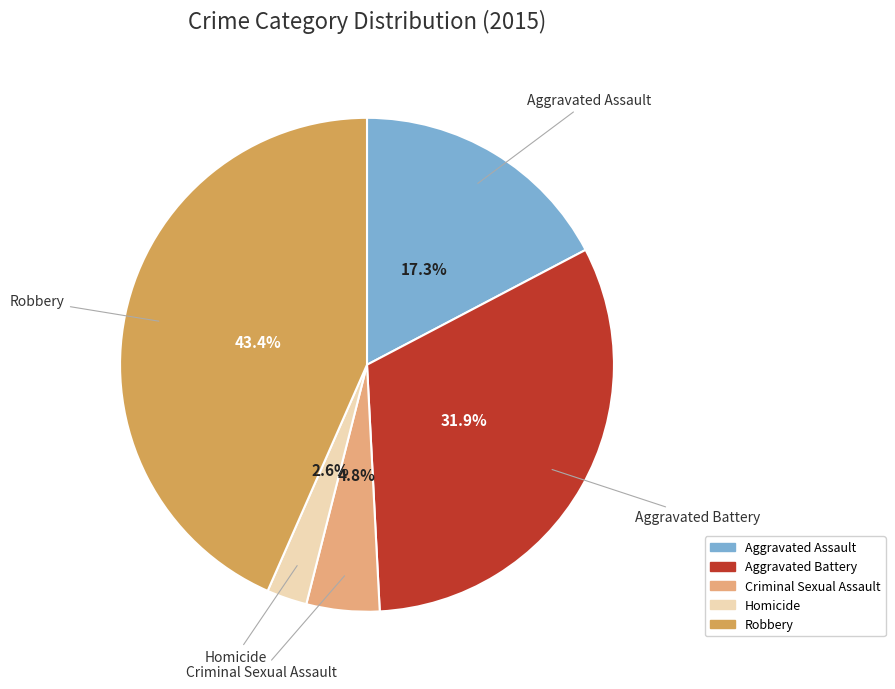

Which category has the biggest portion of the pie?

Robbery